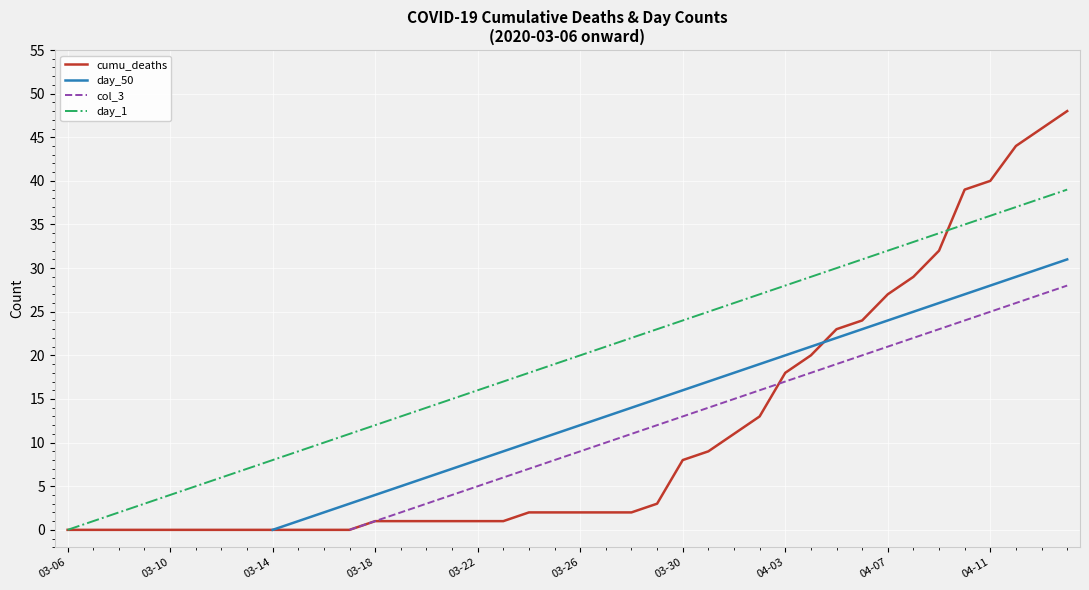

How many times do cumu_deaths and day_50 cross each other?

1